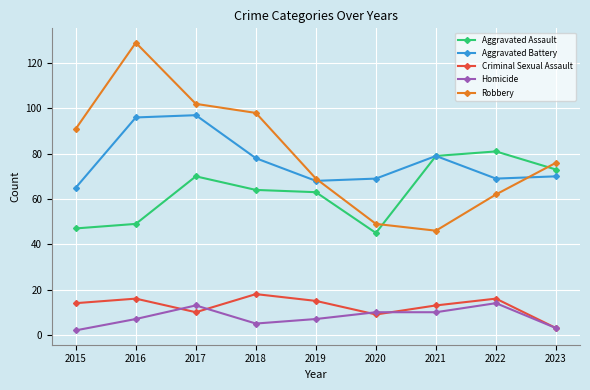

Where is Robbery nearest to the value 87?

2015